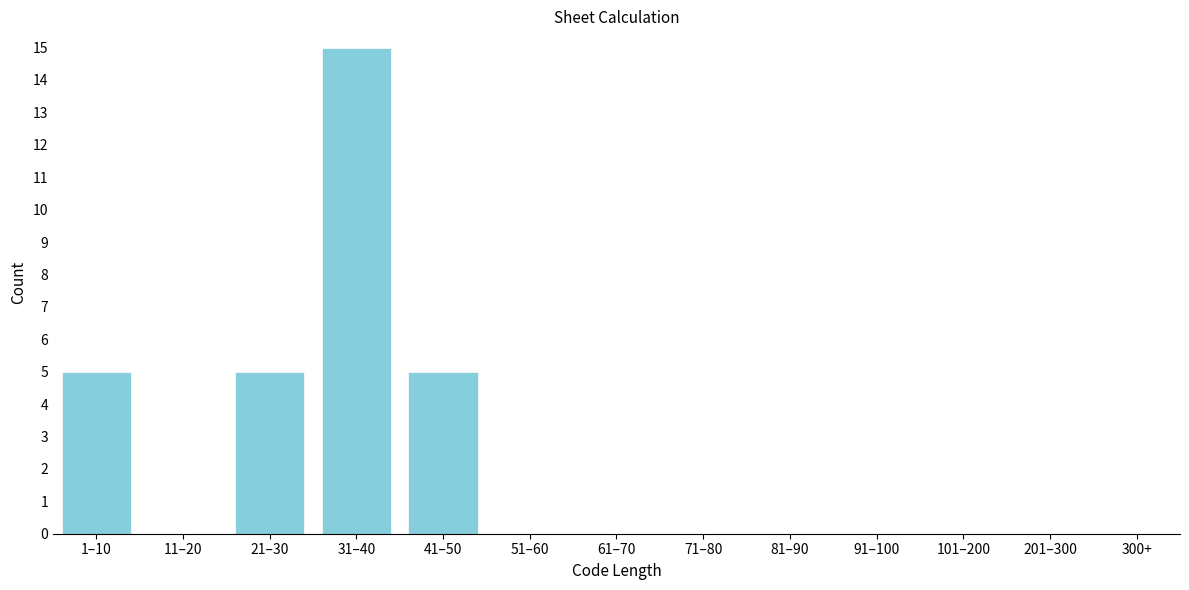

Reading left to right, extract all data points from this chart.

1–10=5	11–20=0	21–30=5	31–40=15	41–50=5	51–60=0	61–70=0	71–80=0	81–90=0	91–100=0	101–200=0	201–300=0	300+=0